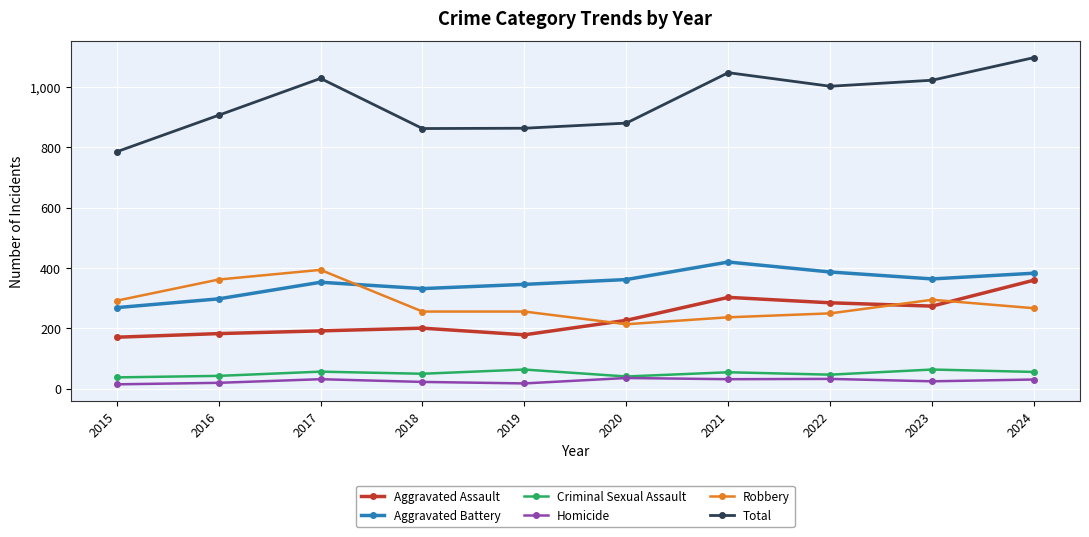

What is the value of the Total point at the 8th from the left?

1002